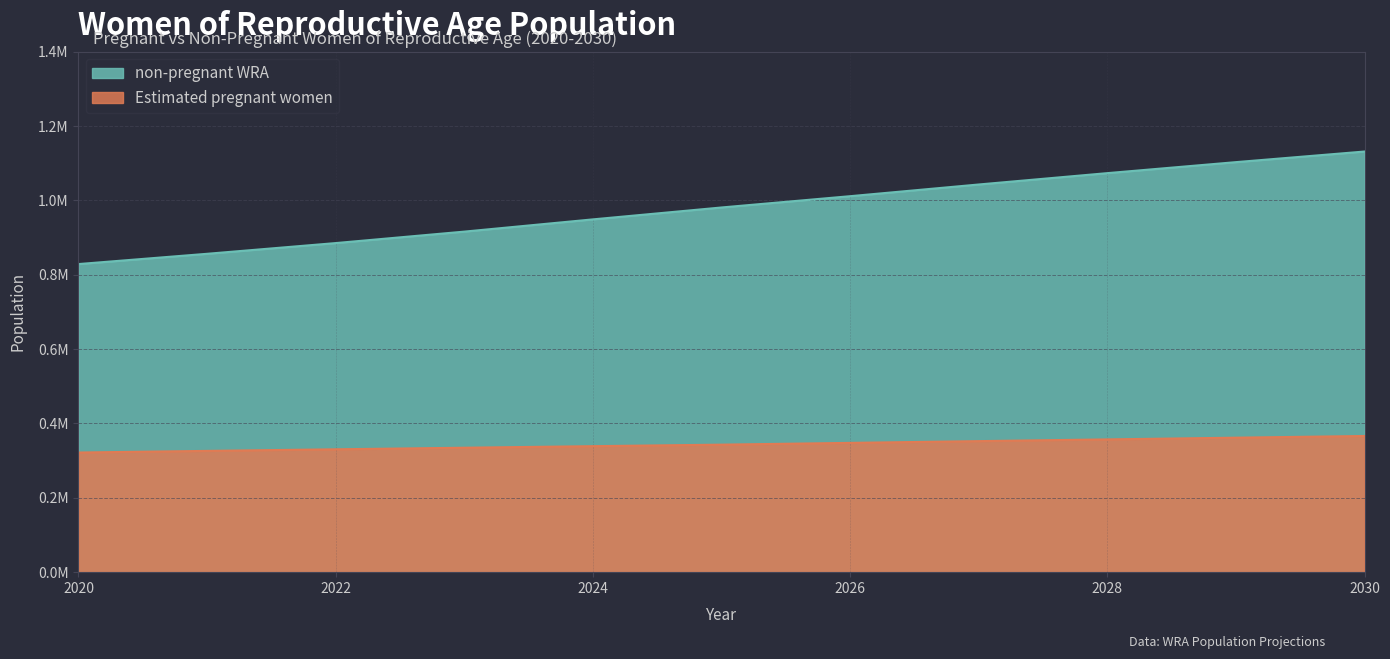

True or false: Estimated pregnant women and non-pregnant WRA cross at least once.

False